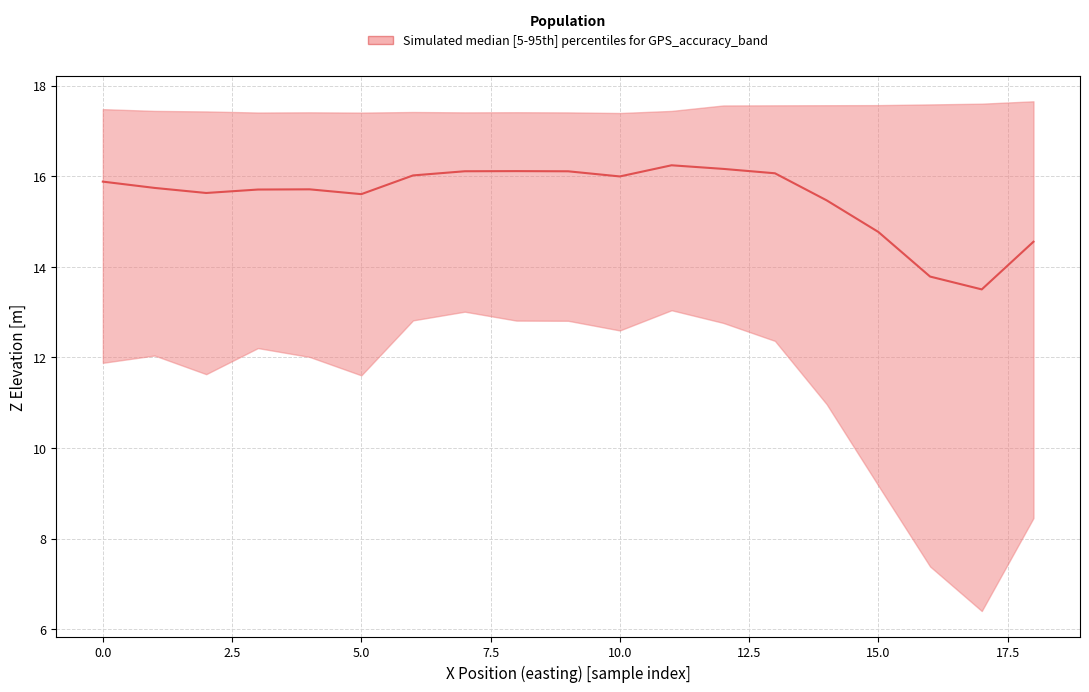

How many points are higher than both their immediate neighbors (excluding endpoints)?

3